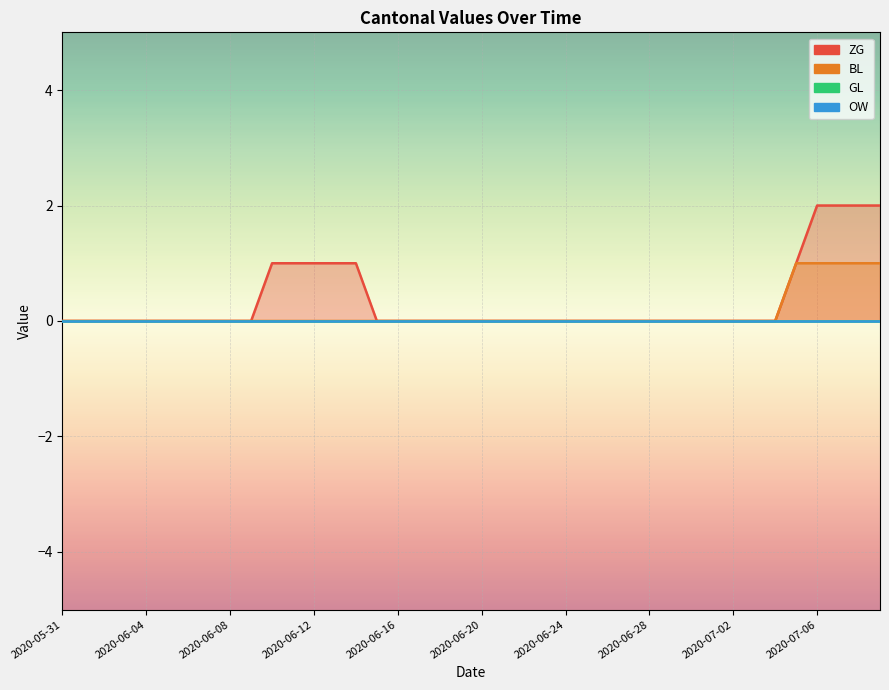

The value of ZG at 2020-07-08 is 3. True or false?

False